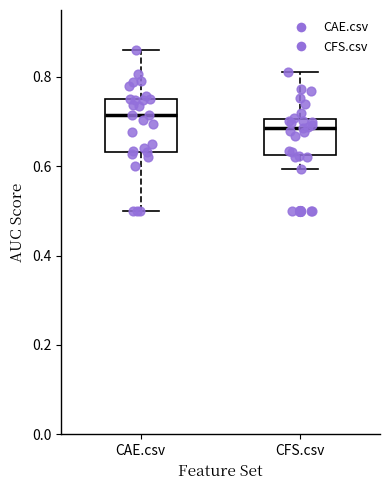

Reading left to right, transcribe this box plot: for each box, give where its median line is, the range the box spans, and where its two whiskers end, as read against the y-axis. The values are not printed on the chart, so give them approximately, as read against the axis.

CAE.csv: median 0.72, box 0.64 to 0.76, whiskers 0.50 to 0.86
CFS.csv: median 0.68, box 0.62 to 0.70, whiskers 0.60 to 0.82